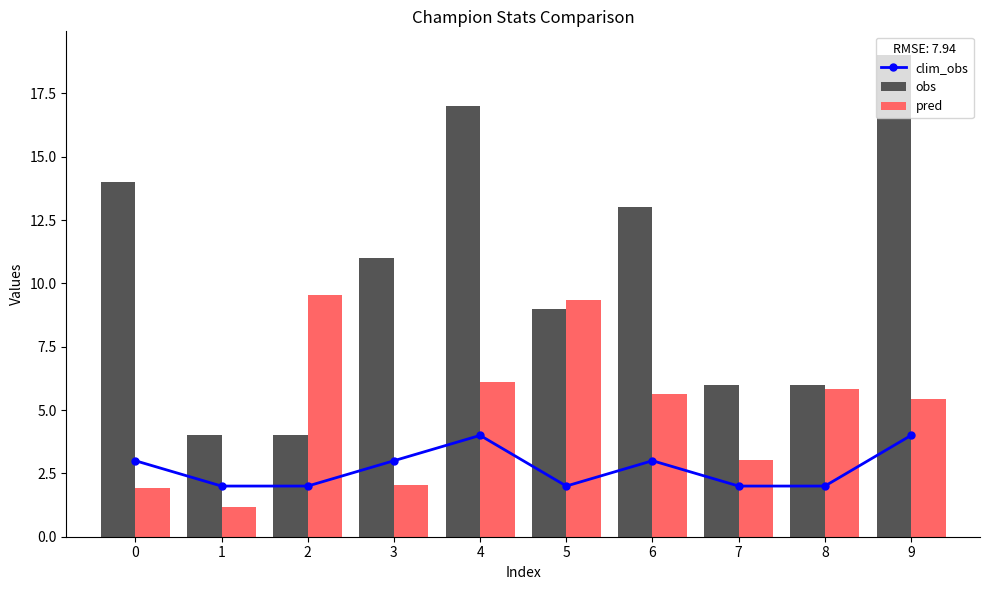

What is the minimum value for obs?

4.0